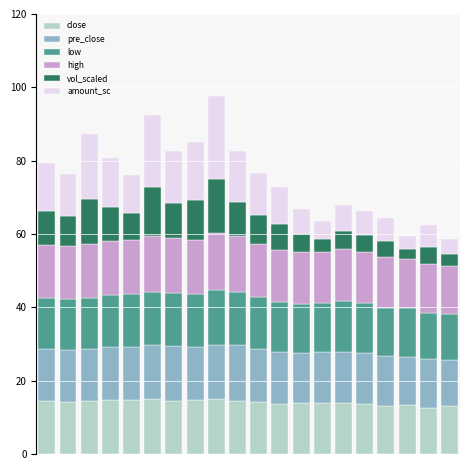

What is the minimum value for close?

12.6